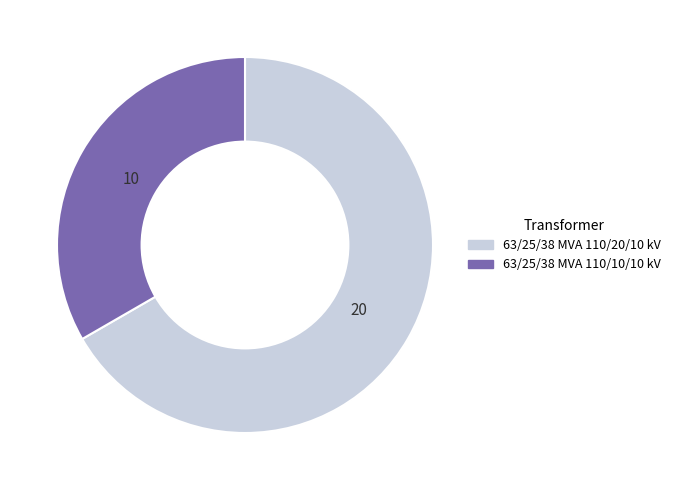

What is the ratio of the value at 63/25/38 MVA 110/10/10 kV to the value at 63/25/38 MVA 110/20/10 kV?

0.5